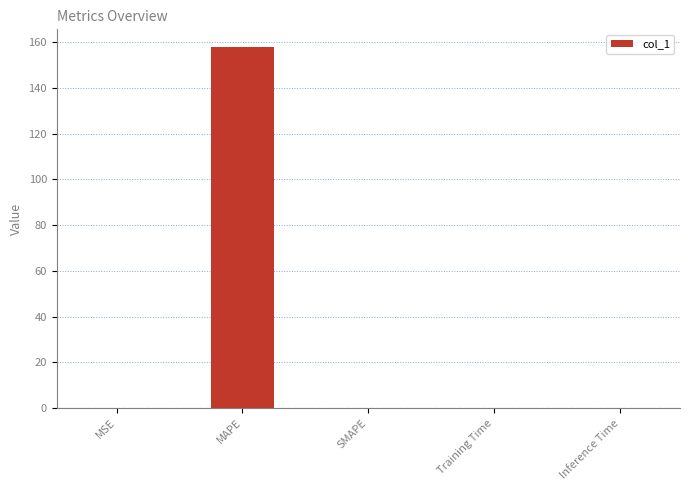

Which category has the highest value across all series?

MAPE